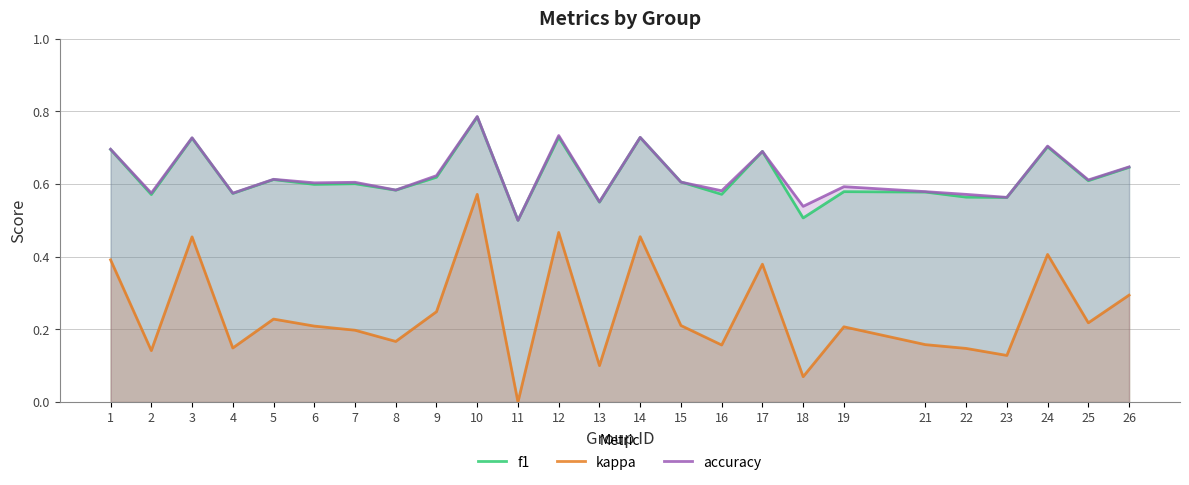

Count the accuracy values in the range 0 to 1.

25